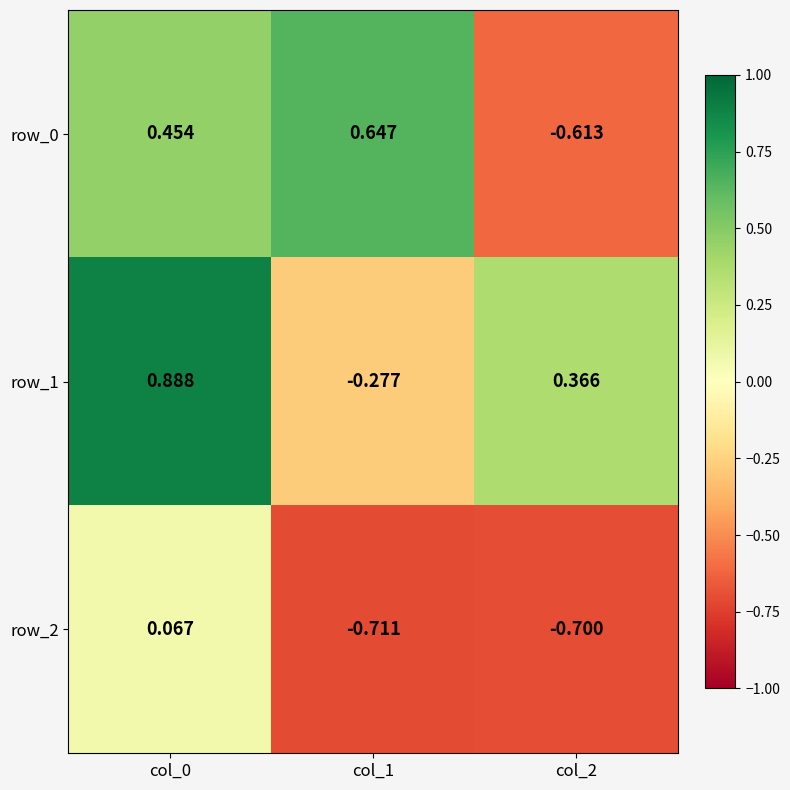

What is the spread (max minus min) of values at col_2?

1.1